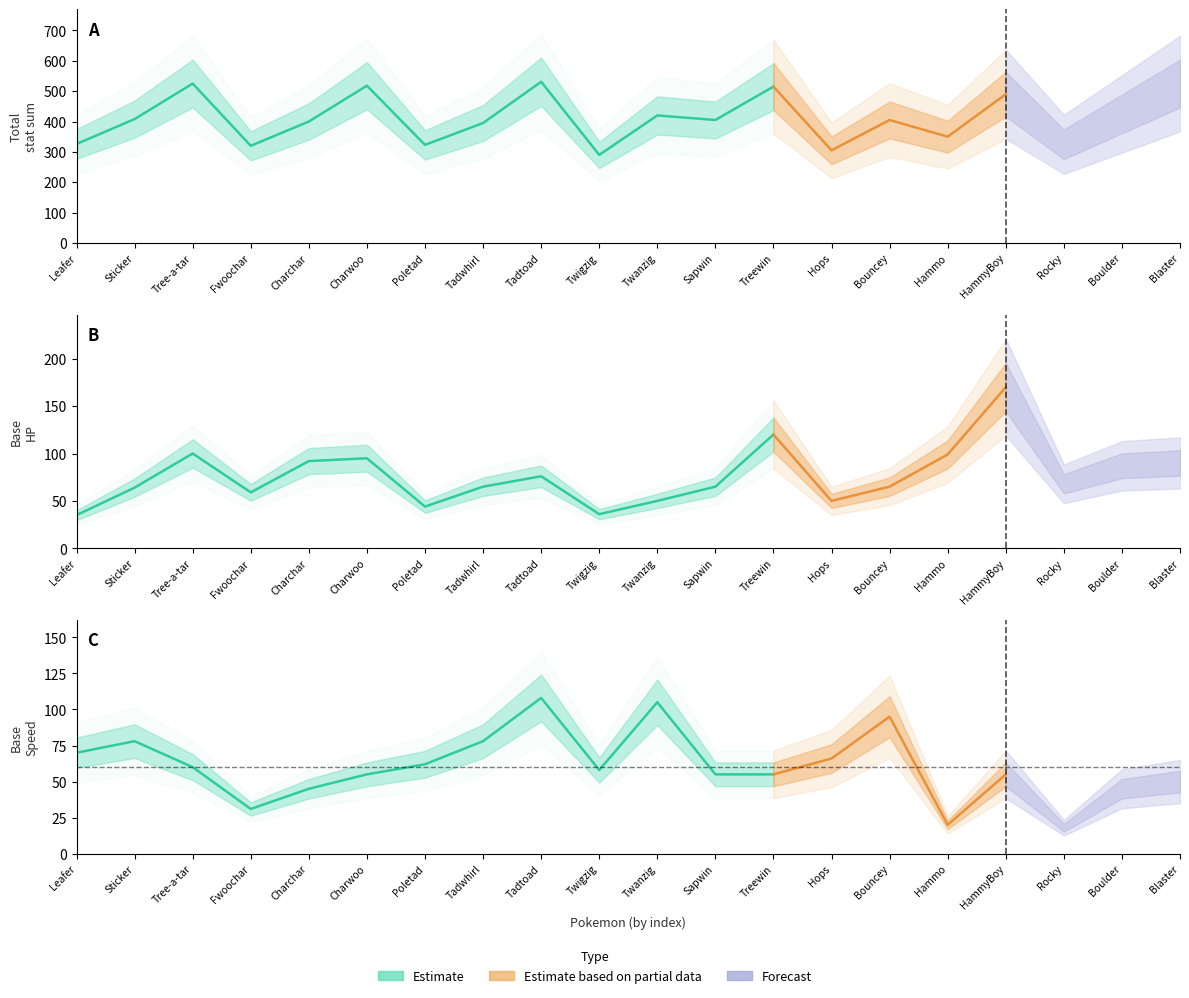

True or false: Total has more than 2 interior local peaks.

True